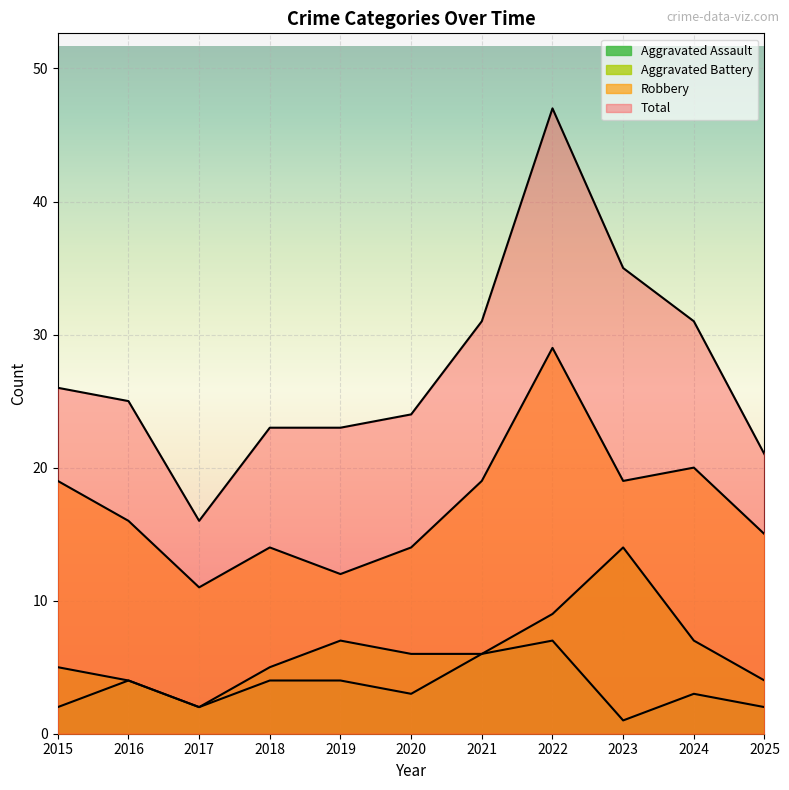

Is the value of Aggravated Battery at 2024 greater than the value of Robbery at 2017?

No